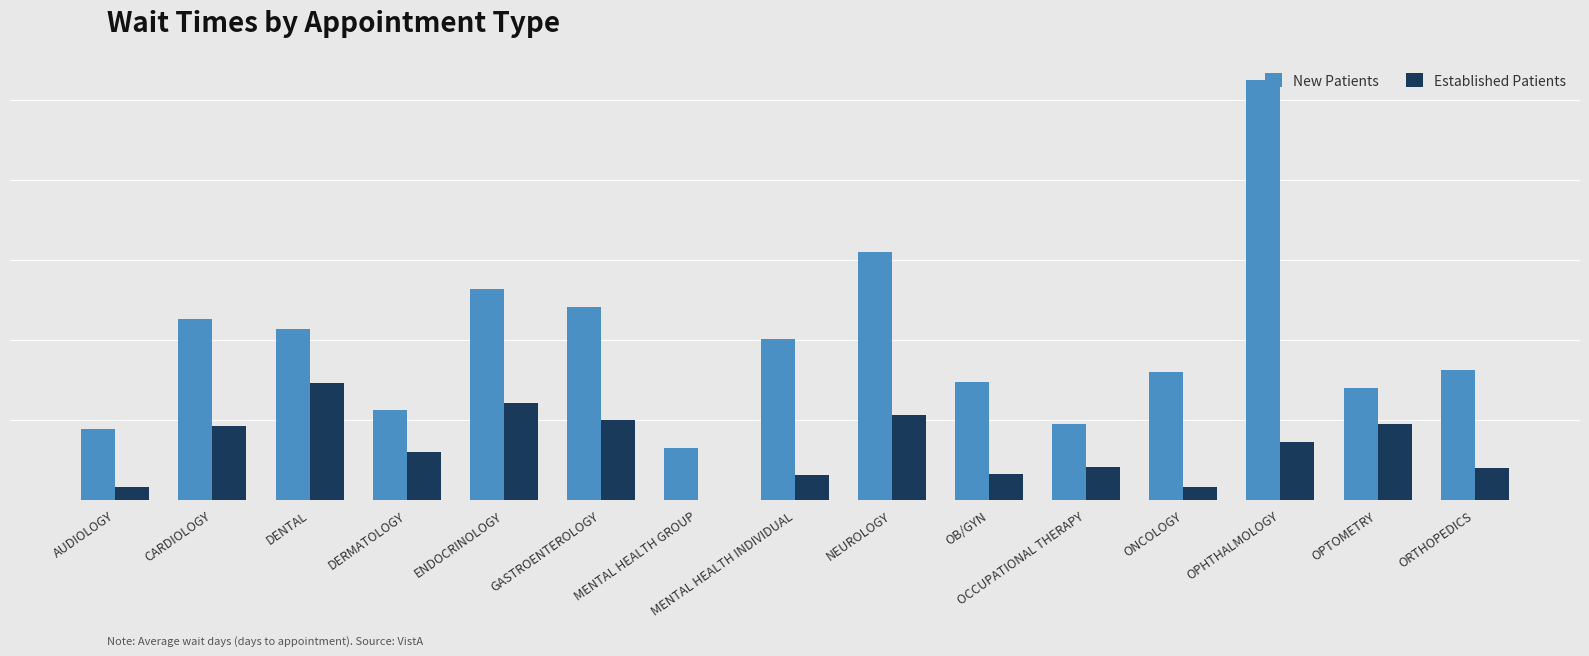

Which has a higher value, MENTAL HEALTH GROUP or CARDIOLOGY?

CARDIOLOGY